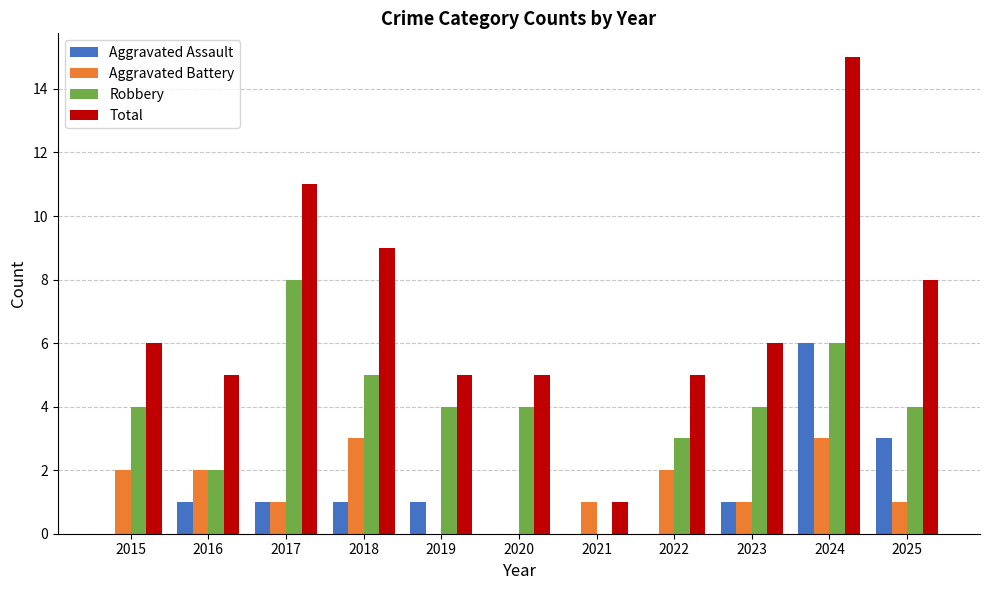

Does the chart contain stacked bars?

No